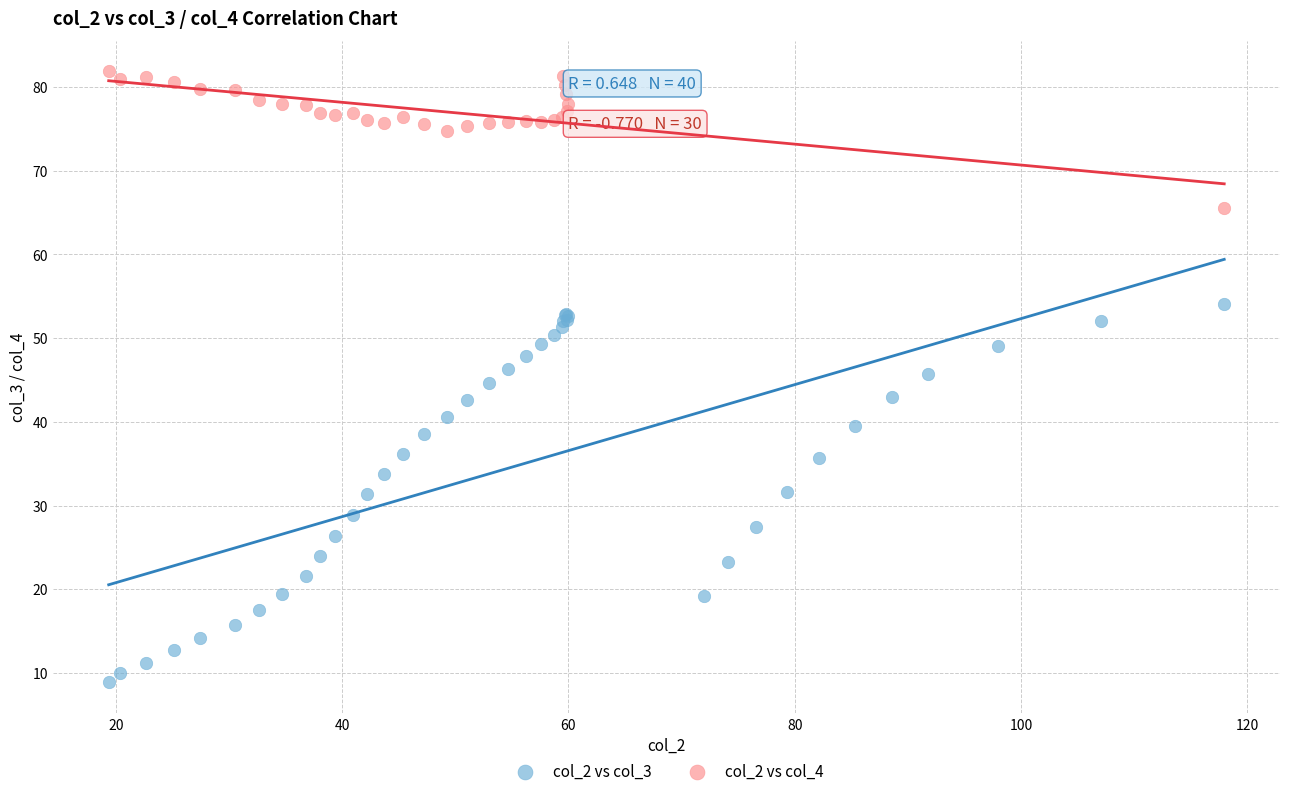

Which series reaches the maximum Y coordinate?

col_2 vs col_4